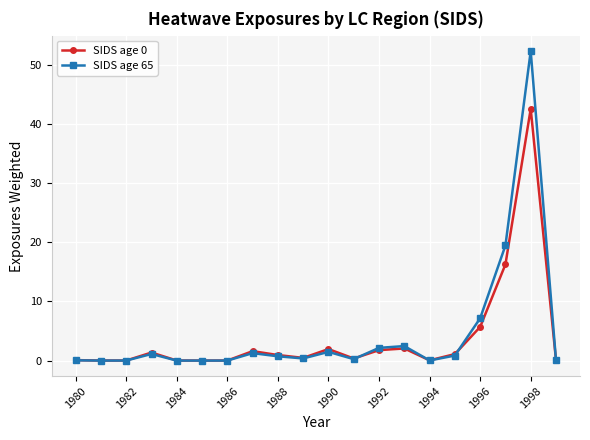

What is the greatest value displayed?

52.3